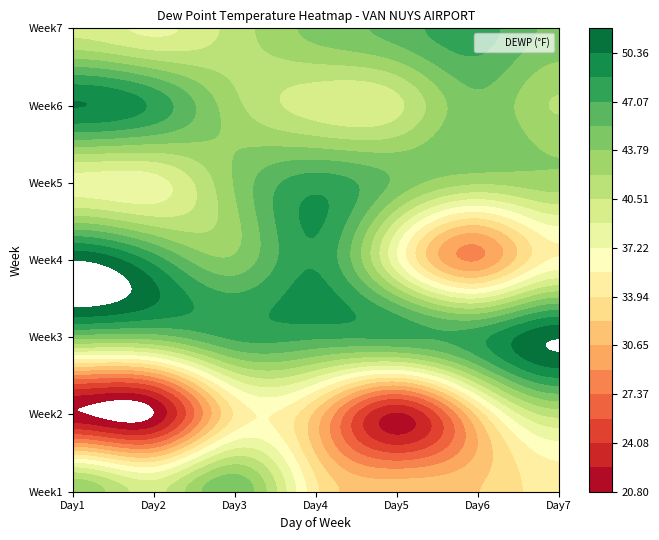

What is the difference between the maximum and second lowest values in the week6 series?

10.4